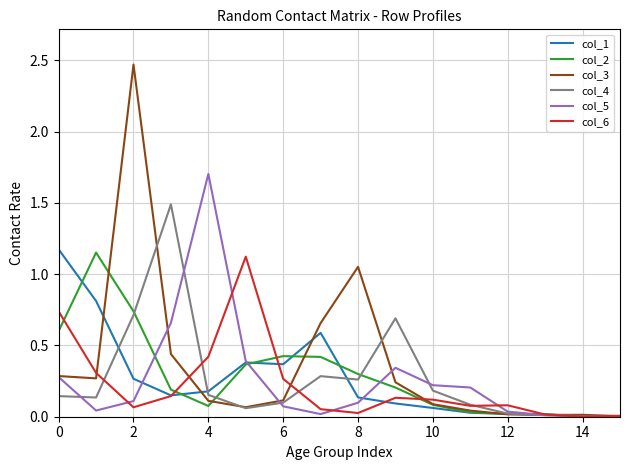

True or false: col_6 and col_5 intersect in this chart.

True